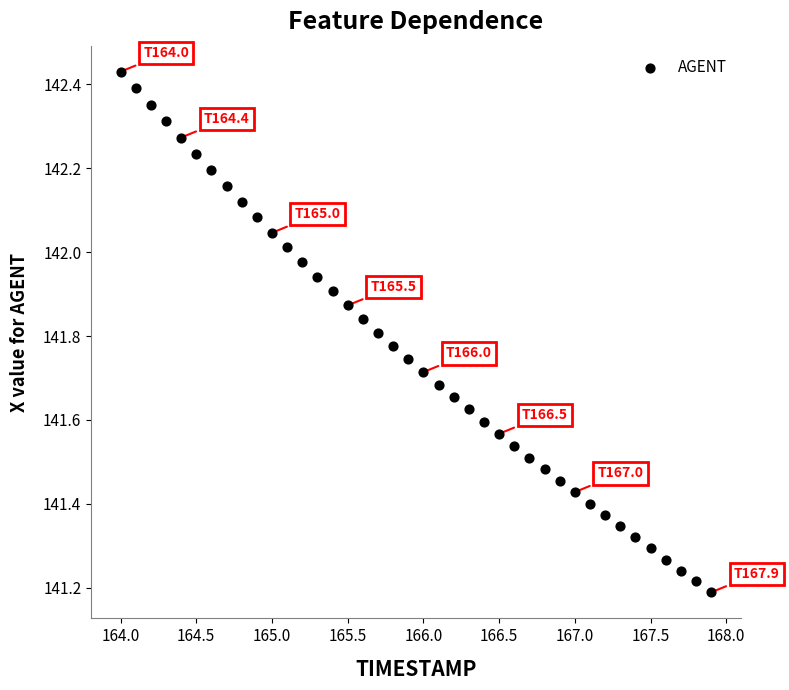

What is the range of X values (max minus min)?

3.9